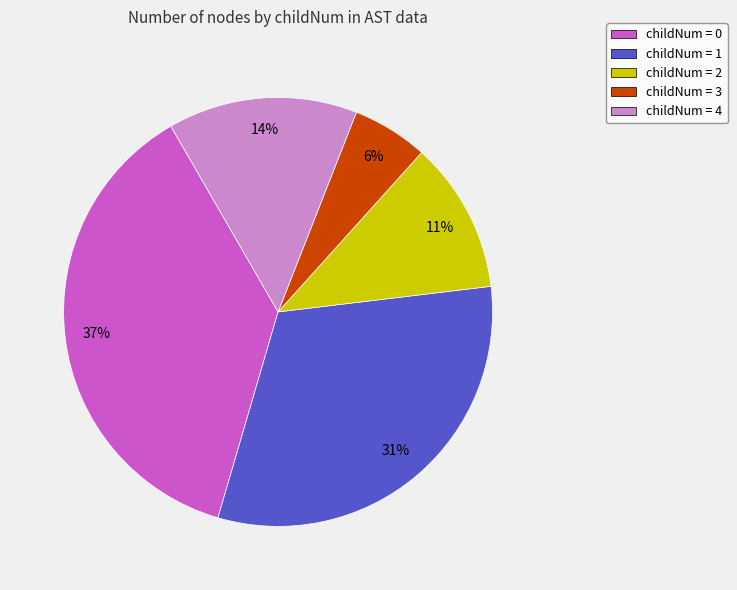

The childNum = 4 slice represents 14% of the pie. True or false?

True